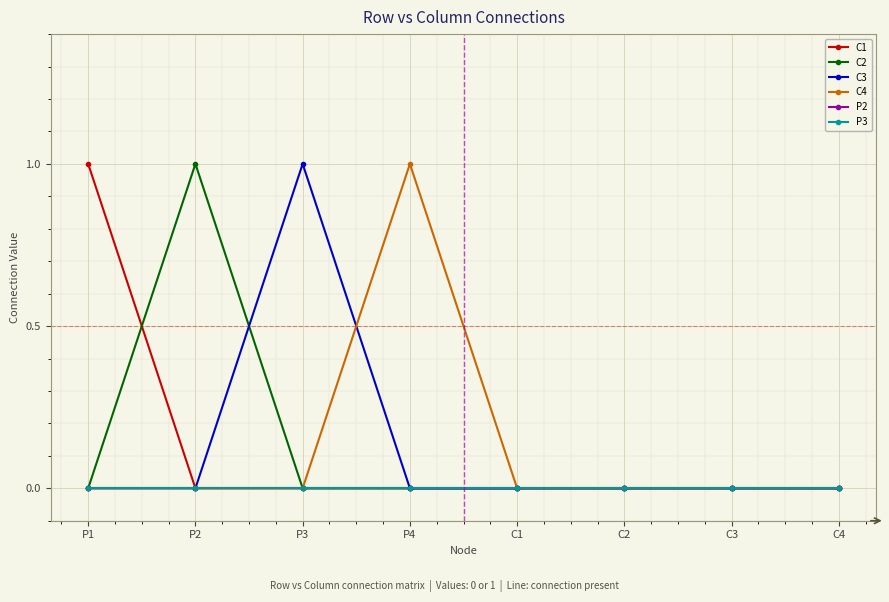

Count the number of data series in this chart.

6